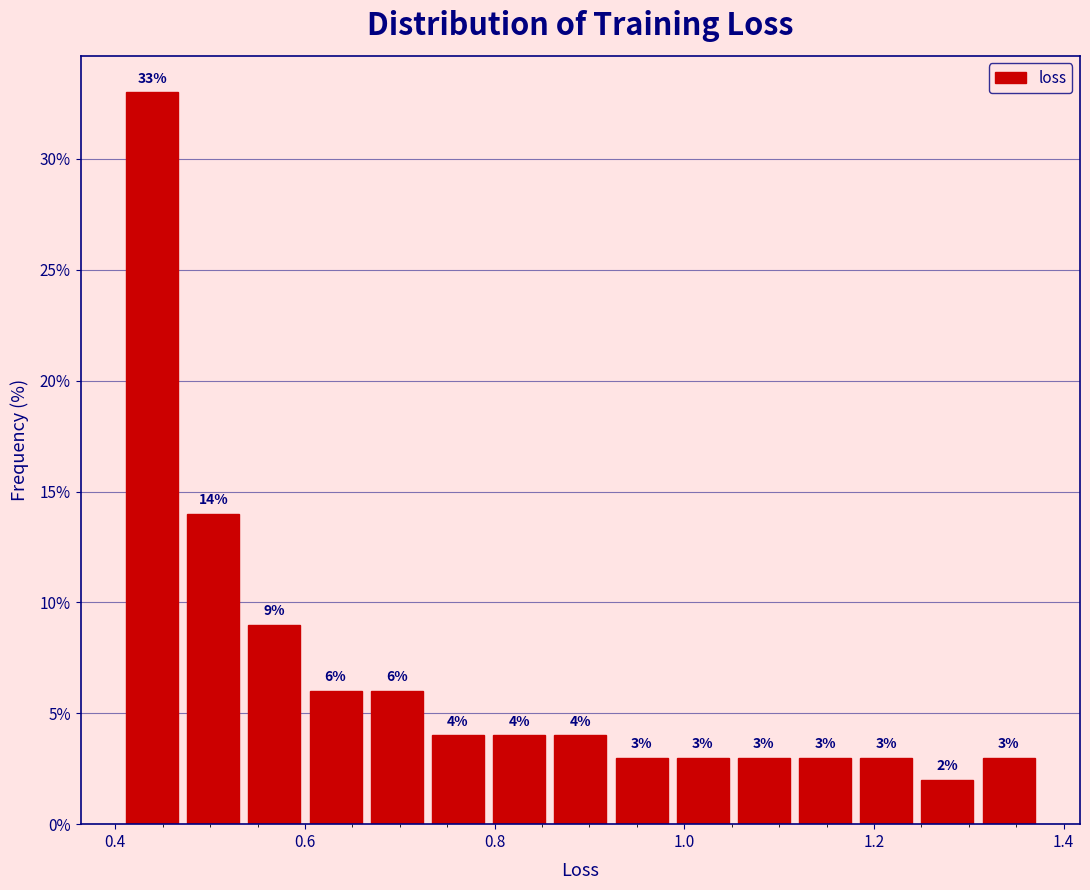

Around what value on the x-axis is the tallest bar? Give the approximate position of its centre, as read against the axis.

0.44